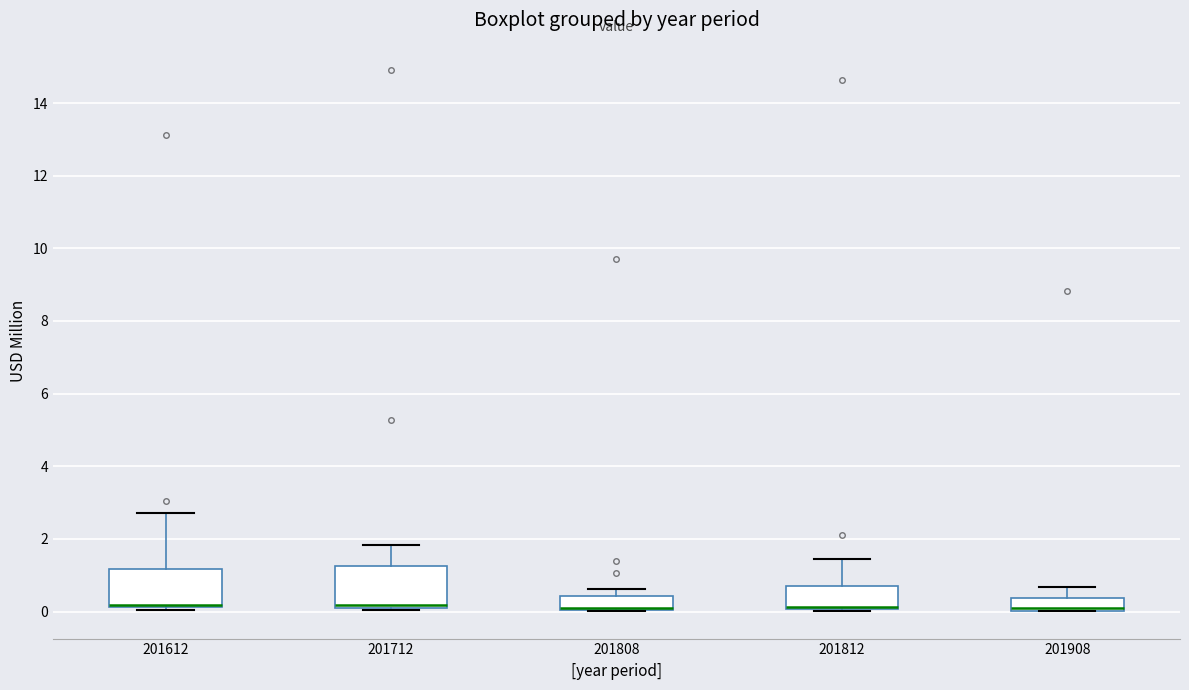

Reading left to right, transcribe this box plot: for each box, give where its median line is, the range the box spans, and where its two whiskers end, as read against the y-axis. The values are not printed on the chart, so give them approximately, as read against the axis.

201612: median 0.2 (drawn on the box's lower edge), box 0.2 to 1.2, whiskers 0.0 to 2.8
201712: median 0.2, box 0.0 to 1.2, whiskers 0.0 to 1.8
201808: median 0.2 (drawn on the box's lower edge), box 0.0 to 0.4, whiskers 0.0 to 0.6
201812: median 0.2 (drawn on the box's lower edge), box 0.0 to 0.8, whiskers 0.0 to 1.4
201908: median 0.2, box 0.0 to 0.4, whiskers 0.0 to 0.6